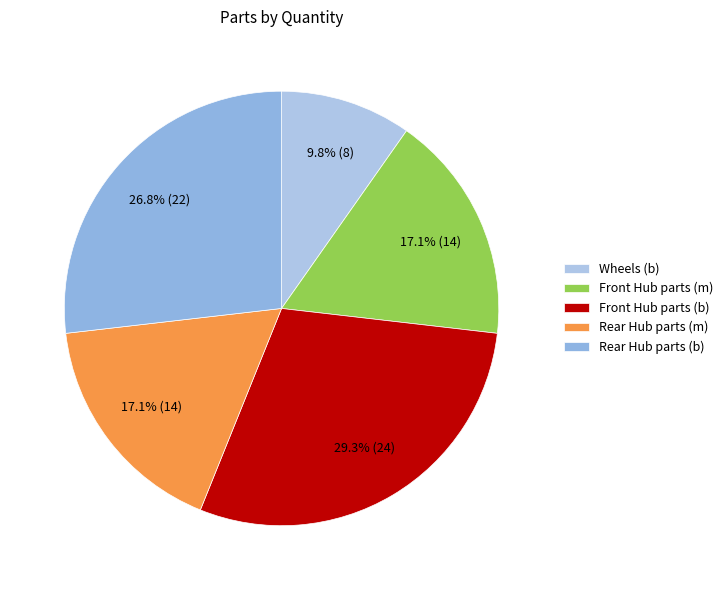

To the nearest percent, what is the average slice percentage?

20%